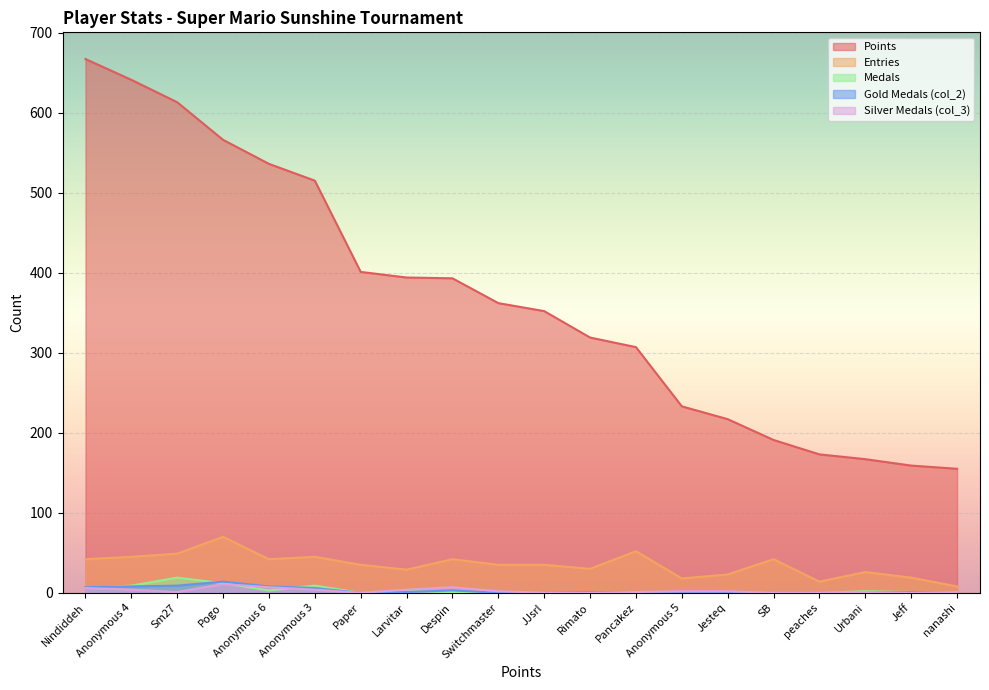

At how many categories does at least one series exceed 318?

12